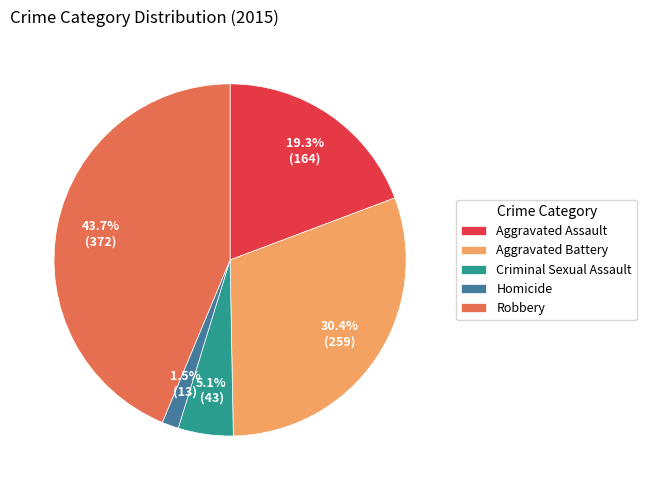

How many segments does this pie chart have?

5